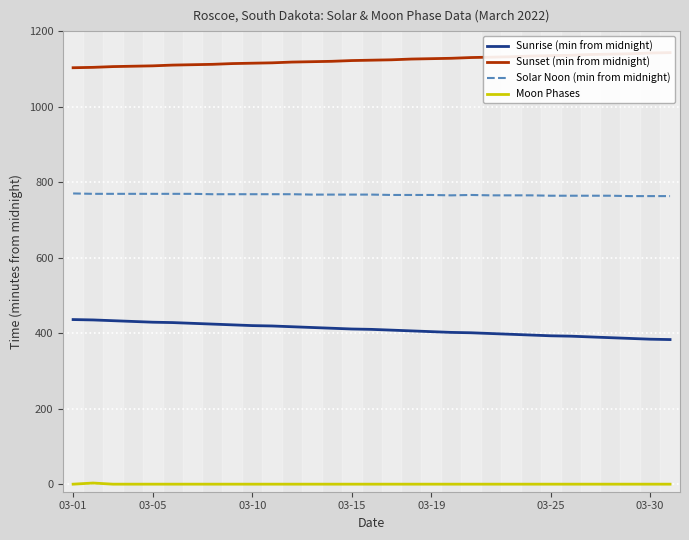

The Sunrise (min from midnight) series shows 550 at 15. True or false?

False